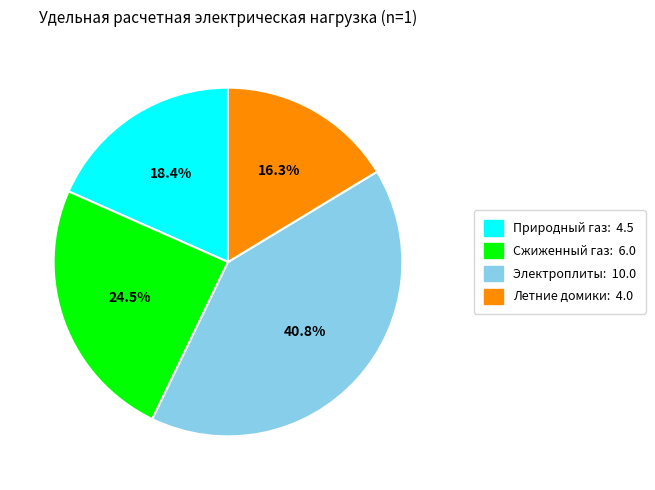

Count the number of slices in the pie.

4